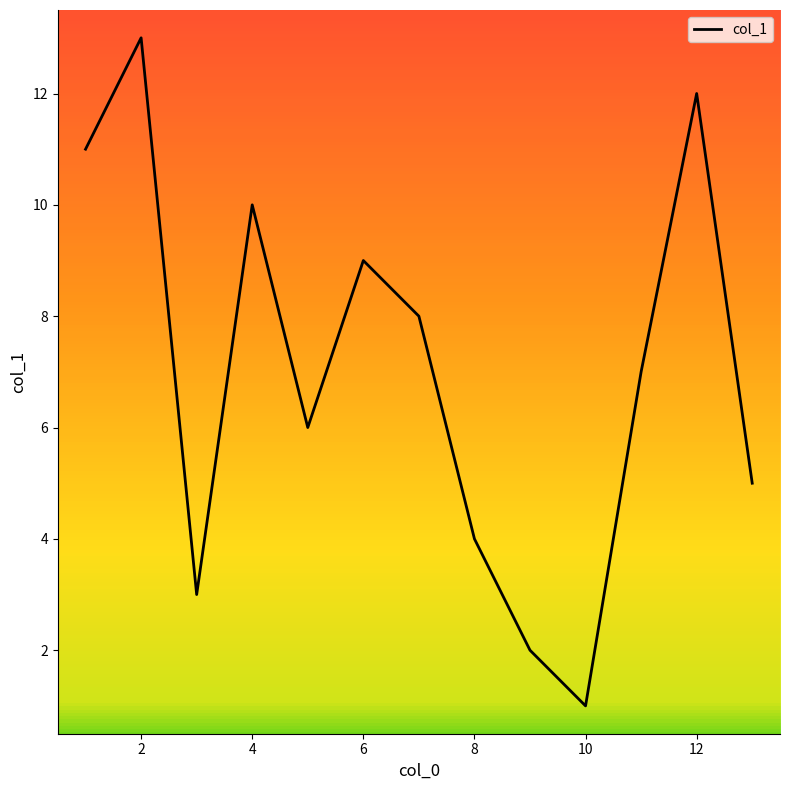

Does the chart display data point markers on the line(s)?

No